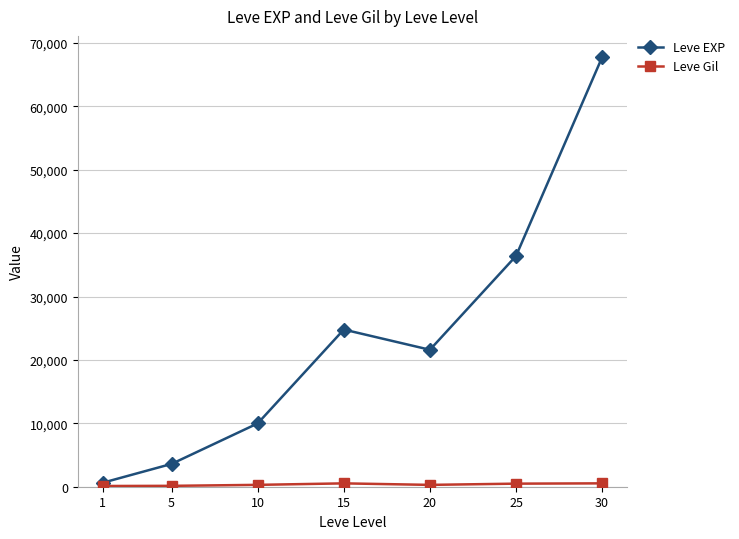

At which category is the sum across all series the highest?

30